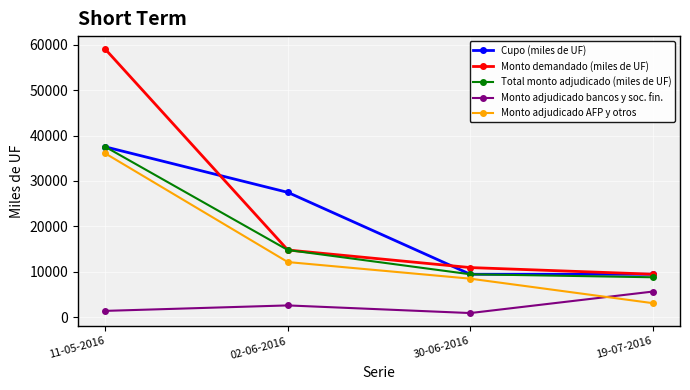

What is the difference between the Cupo (miles de UF) values at 30-06-2016 and 11-05-2016?

28000